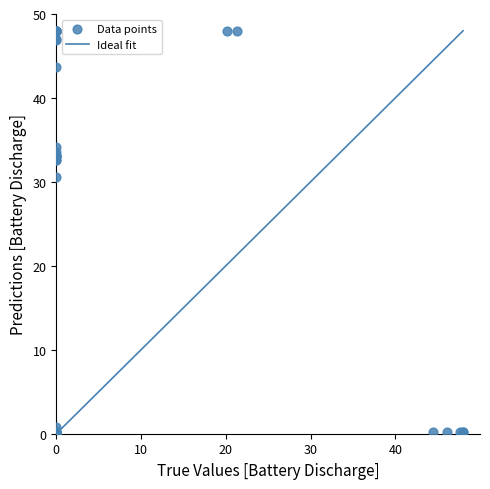

What Y value in the scatter plot is closest to 24?

30.6